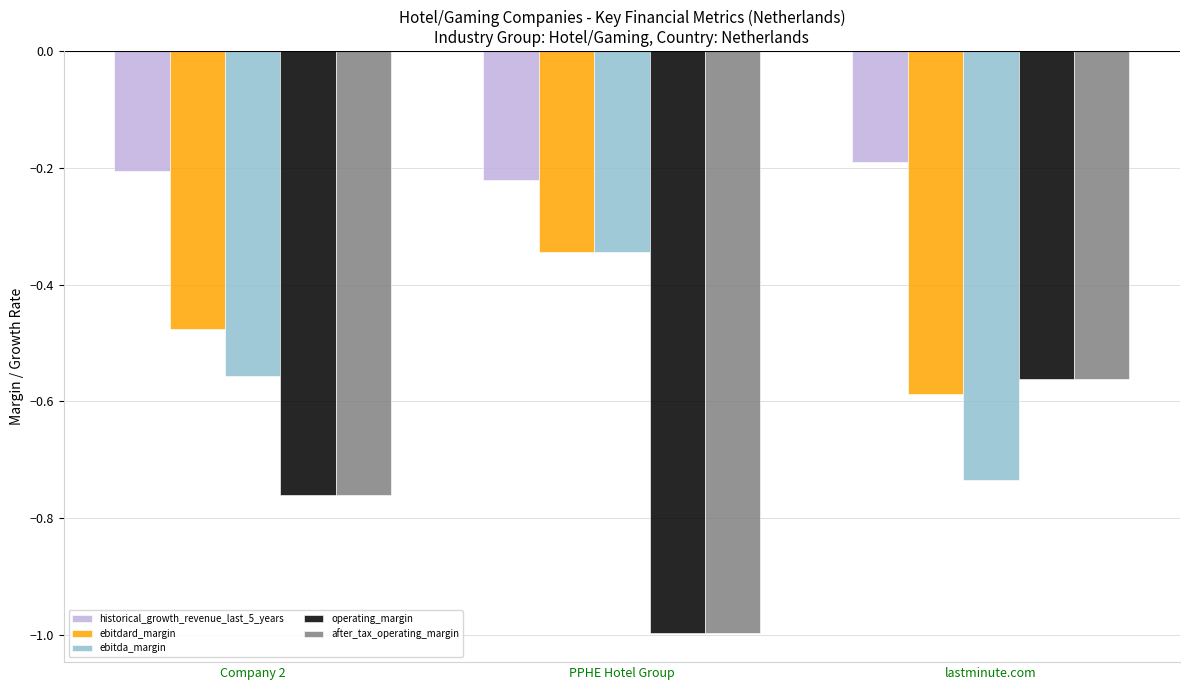

What is the difference between the operating_margin values at Company 2 and lastminute.com?

0.2